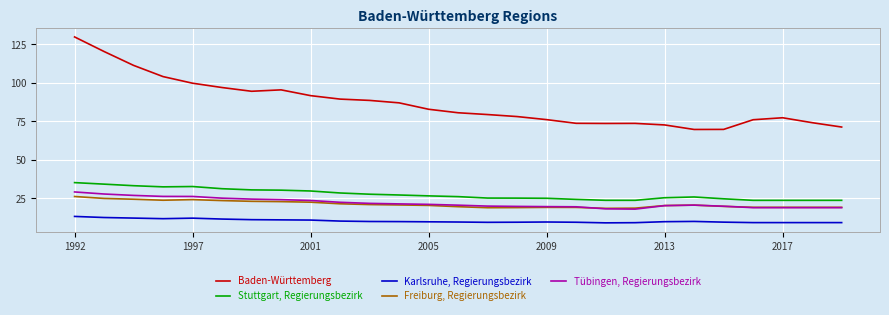

Rank the series by their maximum value, from lowest to highest.

Karlsruhe, Regierungsbezirk, Freiburg, Regierungsbezirk, Tübingen, Regierungsbezirk, Stuttgart, Regierungsbezirk, Baden-Württemberg